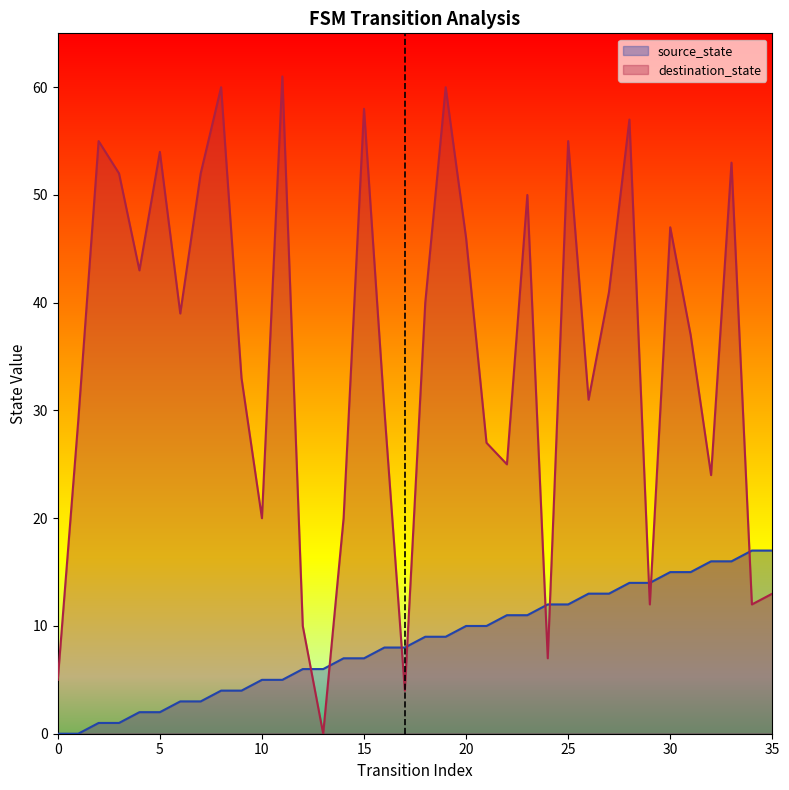

True or false: source_state has more than 1 points higher than both neighbors.

False